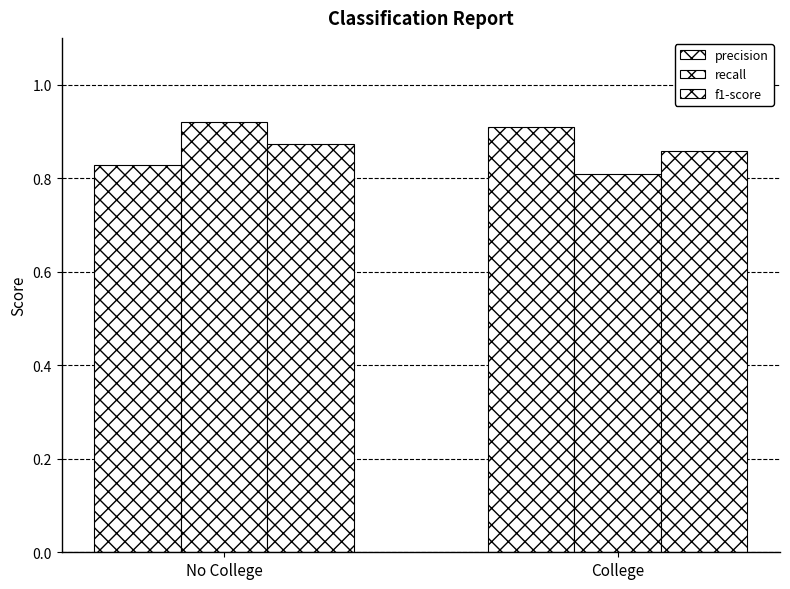

Between No College and College, which series saw the biggest shift?

recall